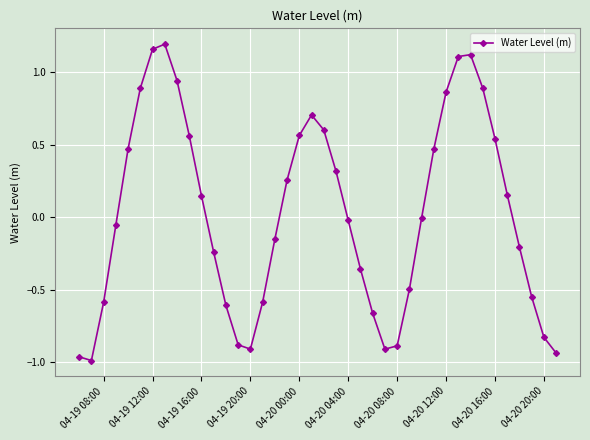

How many series are shown in this chart?

1